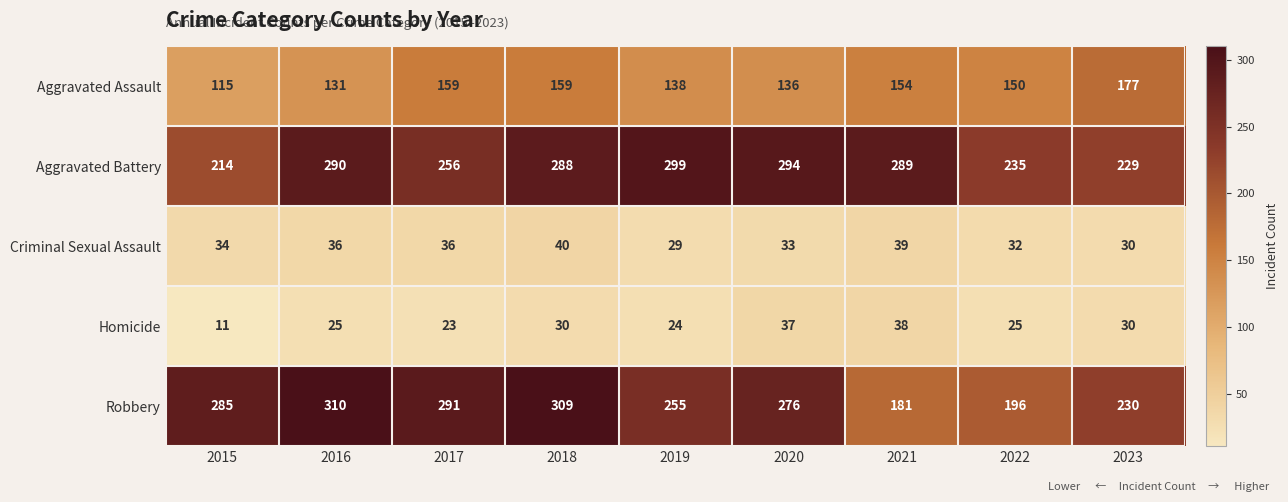

What is the minimum value shown in the chart?

11